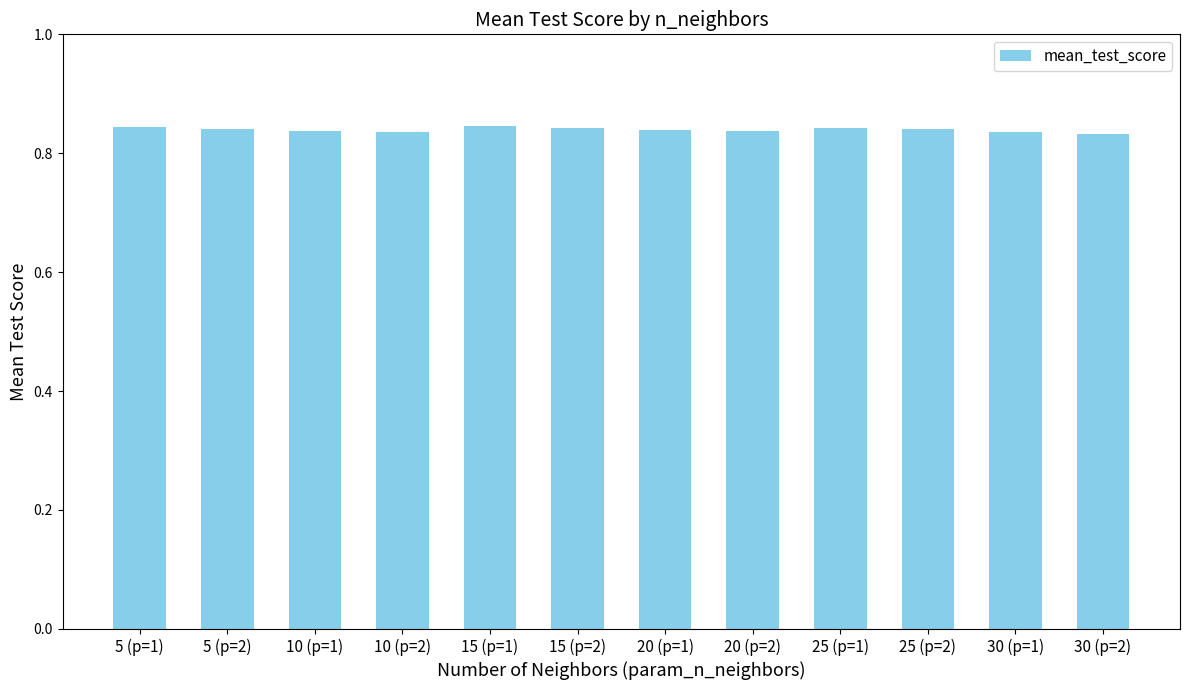

What is the sum of all values?

10.1